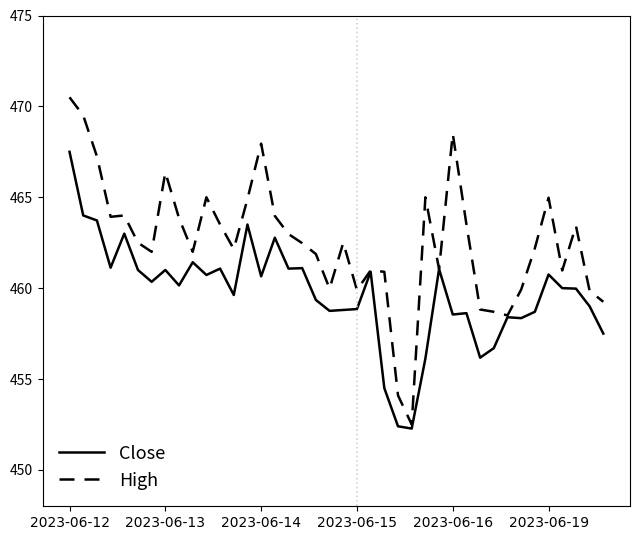

List the series in order of their peak value, lowest first.

Close, High